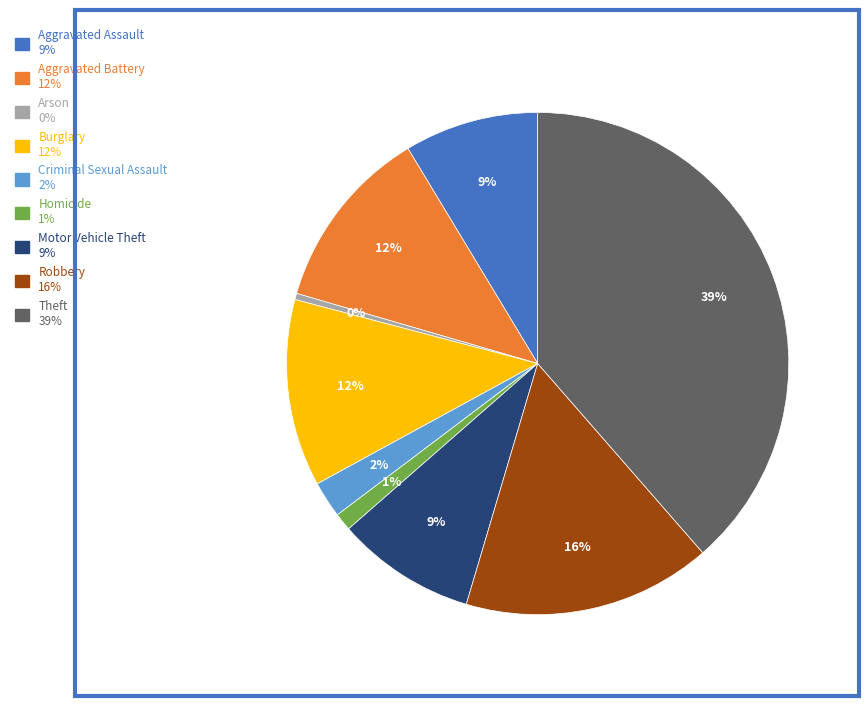

Is the sum of Homicide and Aggravated Assault greater than half?

No